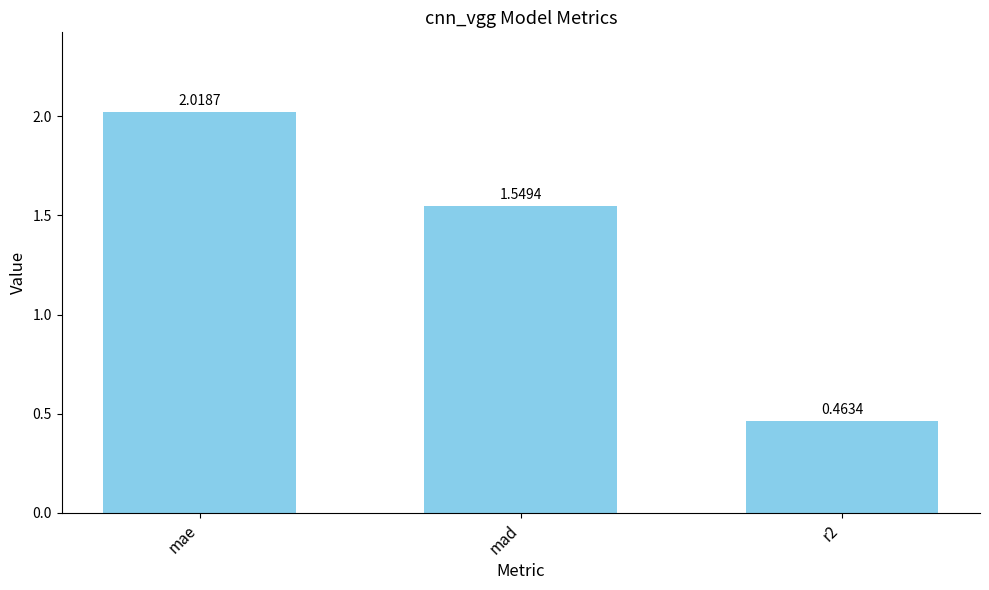

What is the change in value from mad to r2?

-1.1